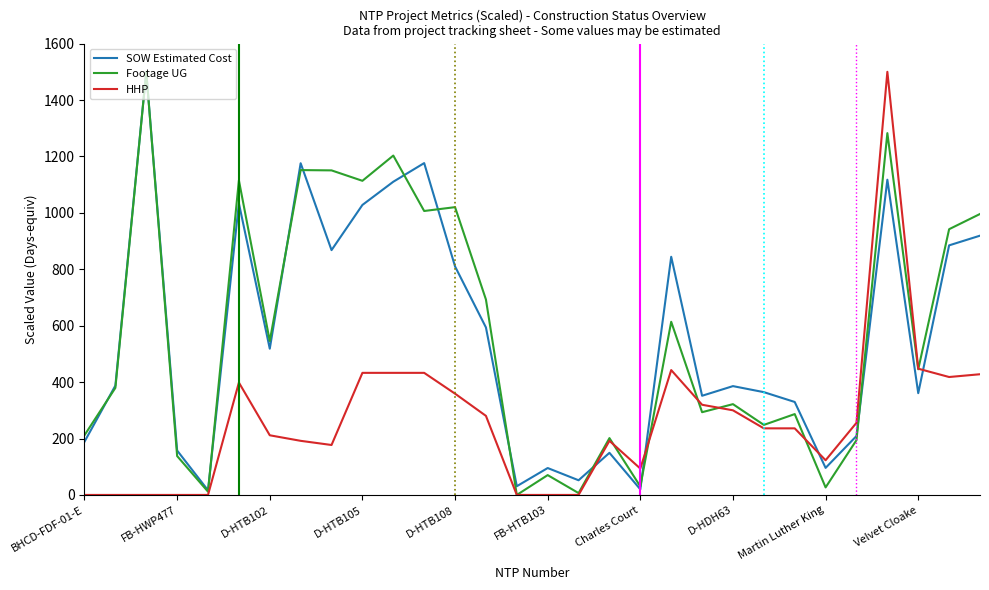

After their last crossing, which series has the higher values: SOW Estimated Cost or Footage UG?

Footage UG